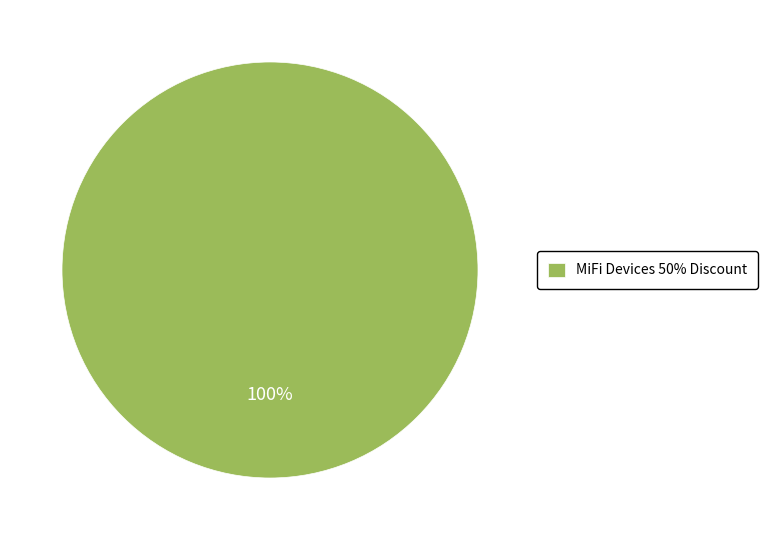

Which category accounts for the majority?

MiFi Devices 50% Discount